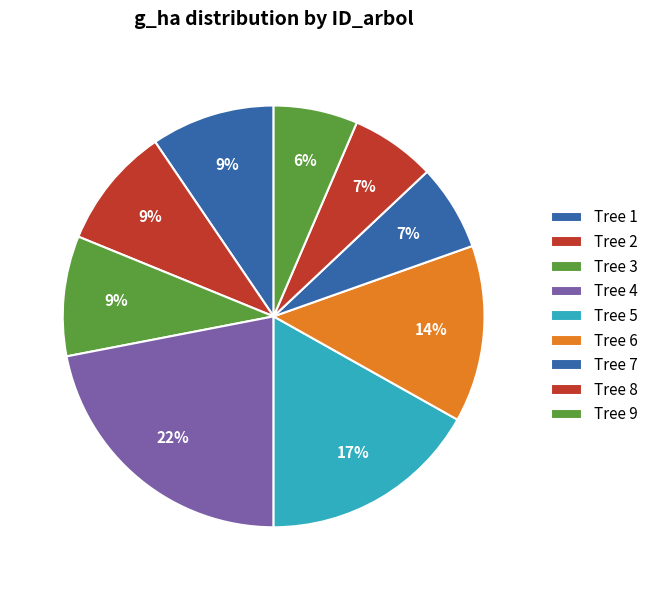

How many slices are in this pie chart?

9